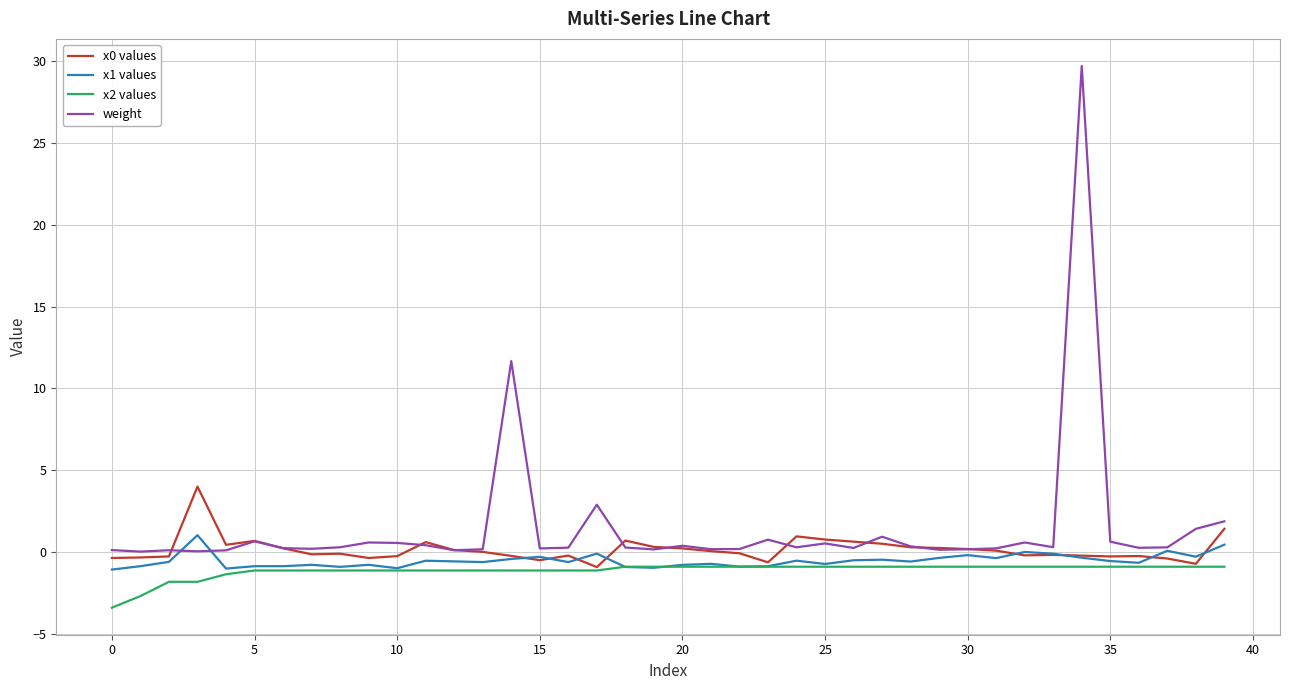

True or false: weight and x2 values cross at least once.

False